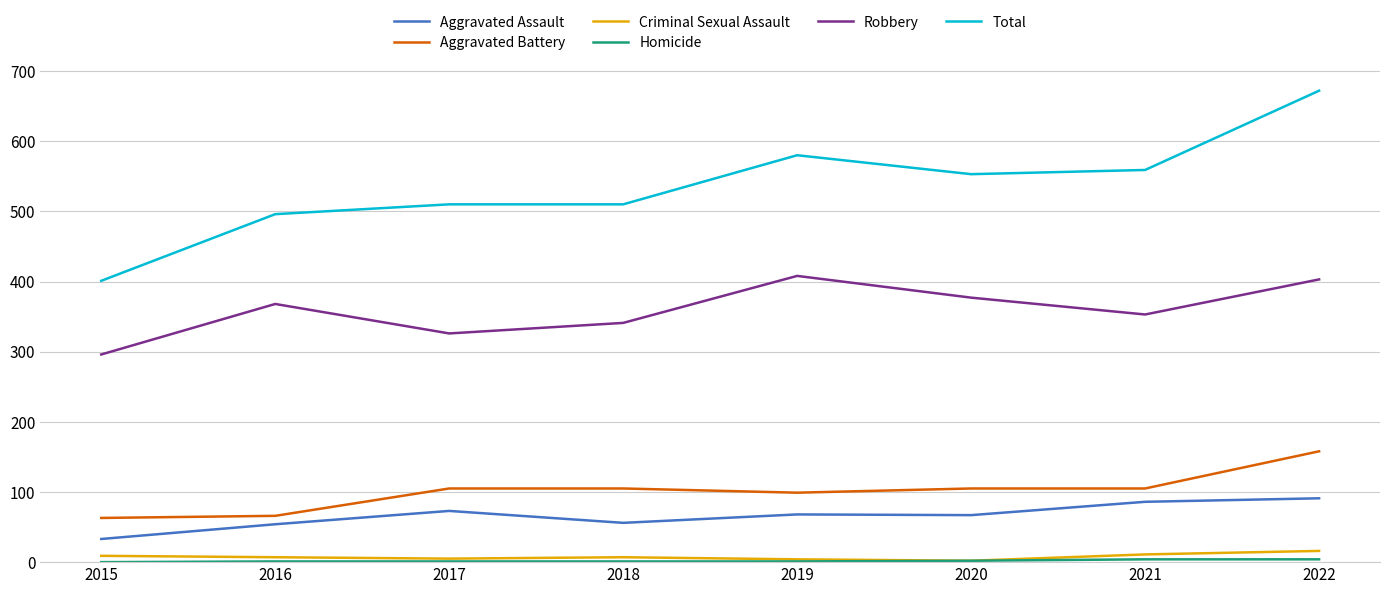

What is the lowest value of the Total series?

401